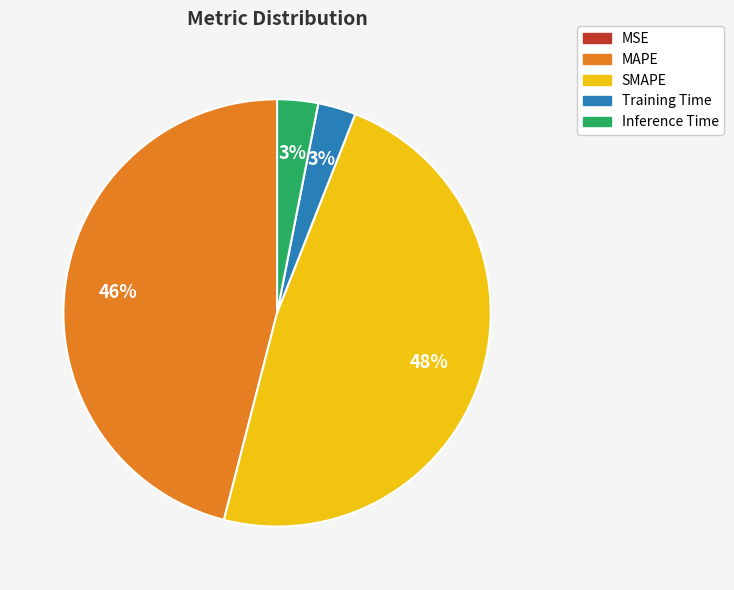

What percentage is the MAPE slice, to the nearest percent?

46%